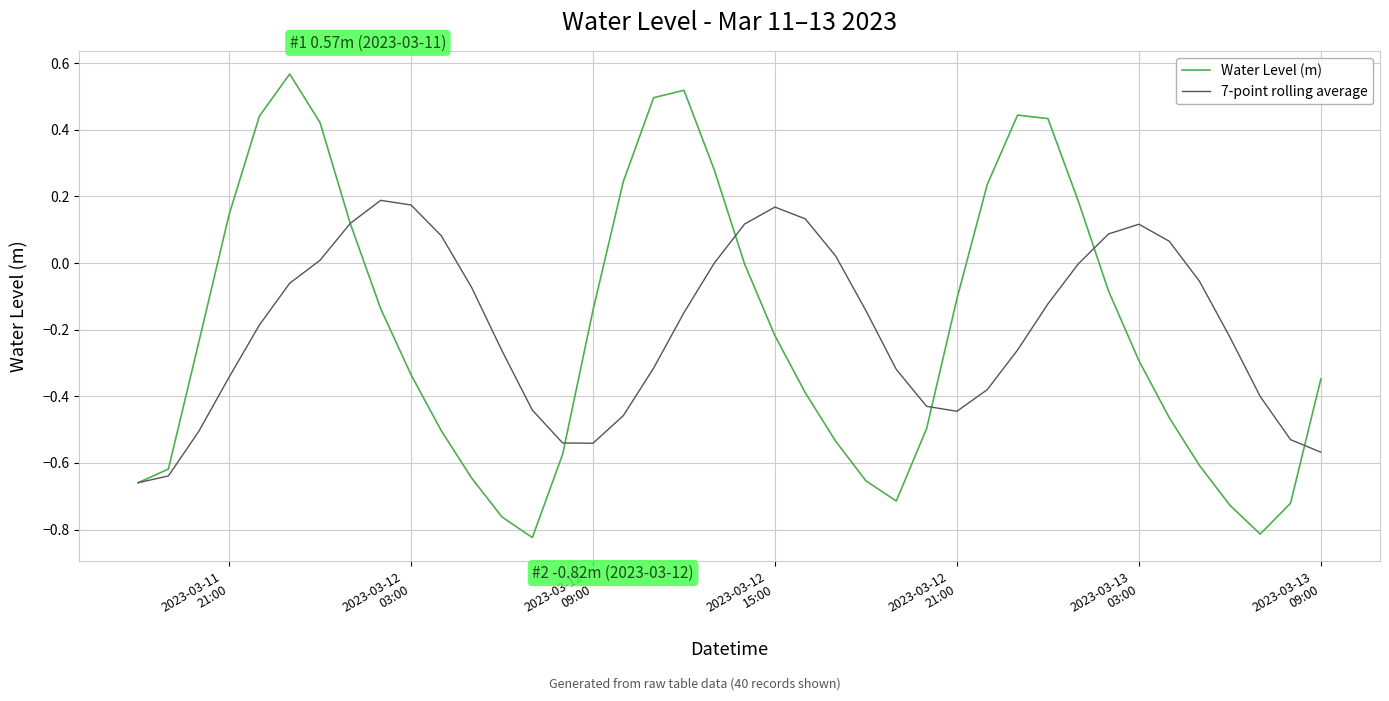

Rank the series by their maximum value, from lowest to highest.

7-point rolling average, Water Level (m)